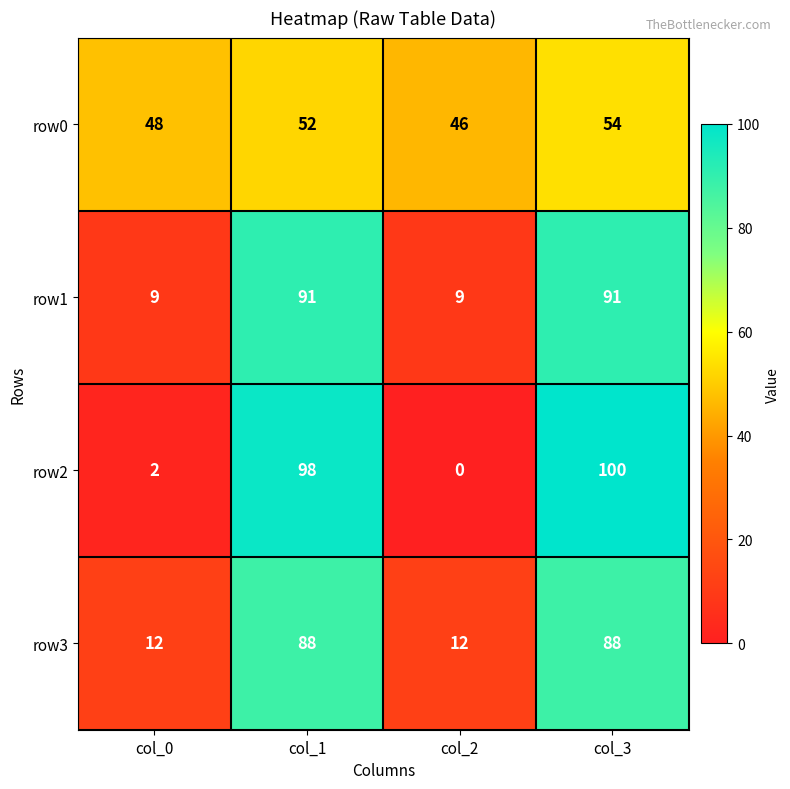

Reading left to right, what are all the values shown in this chart?

row0: 48	52	46	54
row1: 9	91	9	91
row2: 2	98	0	100
row3: 12	88	12	88